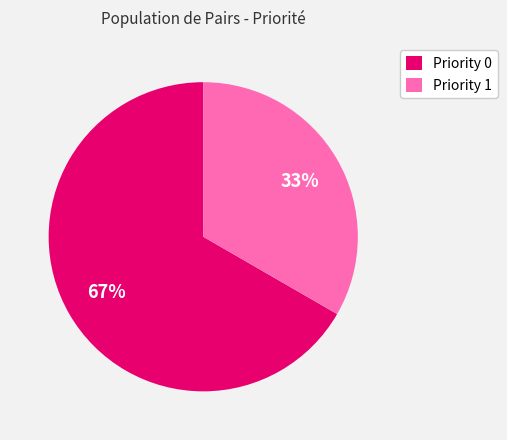

Rank the categories by value from highest to lowest.

Priority 0, Priority 1